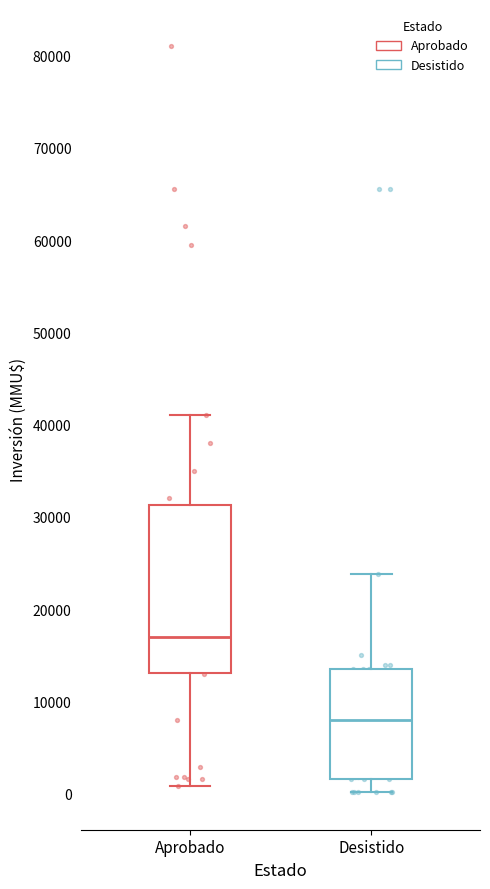

Reading left to right, transcribe this box plot: for each box, give where its median line is, the range the box spans, and where its two whiskers end, as read against the y-axis. The values are not printed on the chart, so give them approximately, as read against the axis.

Aprobado: median 17000, box 13000 to 31000, whiskers 1000 to 41000
Desistido: median 8000, box 2000 to 14000, whiskers 0 to 24000